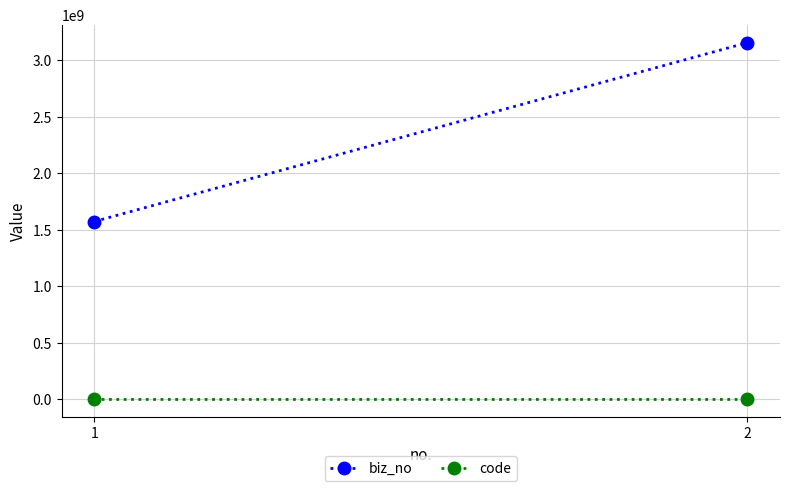

What is the value of the biz_no point at the 2nd from the left?

3157526874